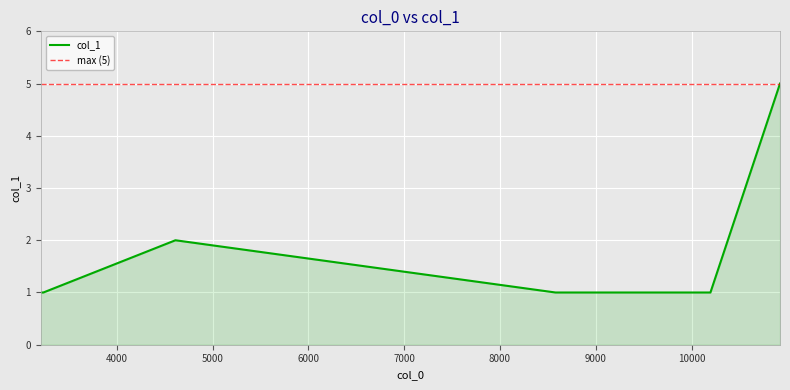

What is the average value?

2